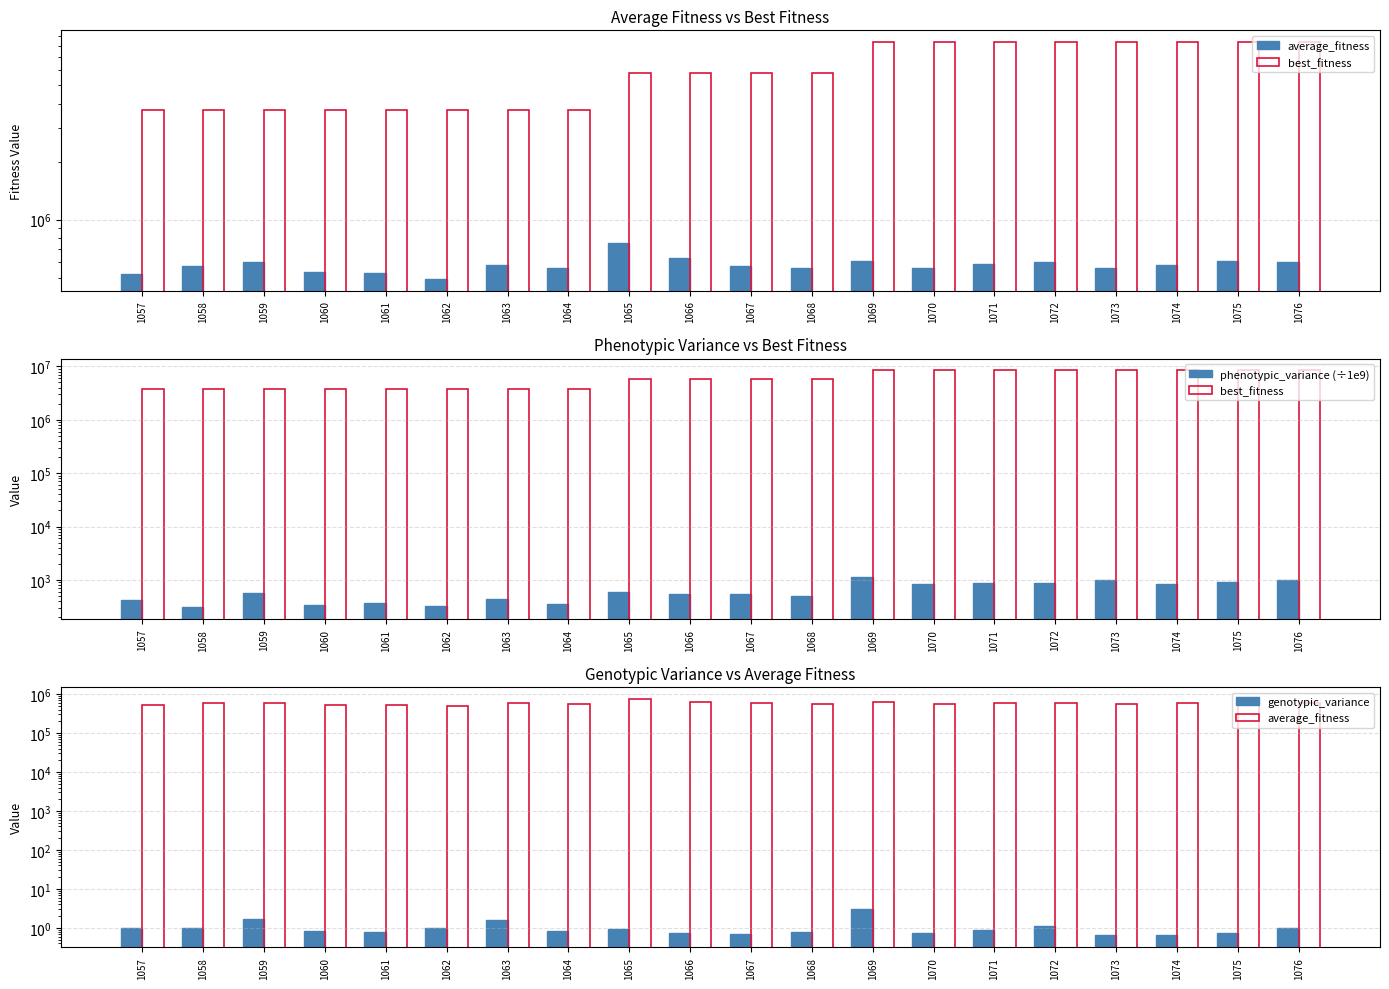

List the labels in order of genotypic_variance value, largest first.

1069, 1059, 1063, 1072, 1062, 1057, 1076, 1058, 1065, 1071, 1060, 1064, 1061, 1068, 1070, 1066, 1075, 1067, 1074, 1073